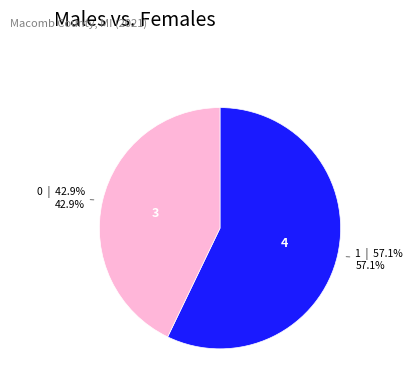

How many segments does this pie chart have?

2